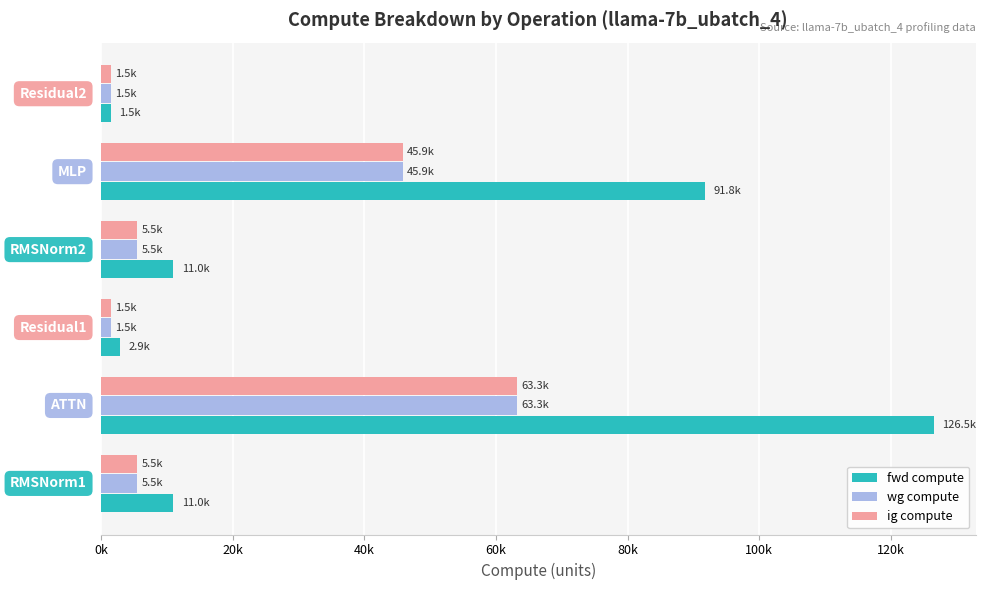

What are all the series names shown in the legend?

fwd compute, wg compute, ig compute